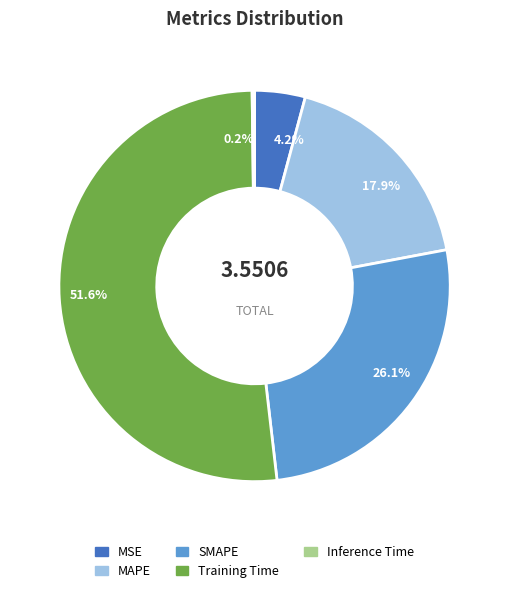

Between SMAPE and Training Time, which is larger?

Training Time